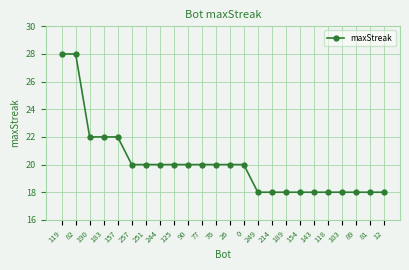

How many lines are shown in the chart?

1